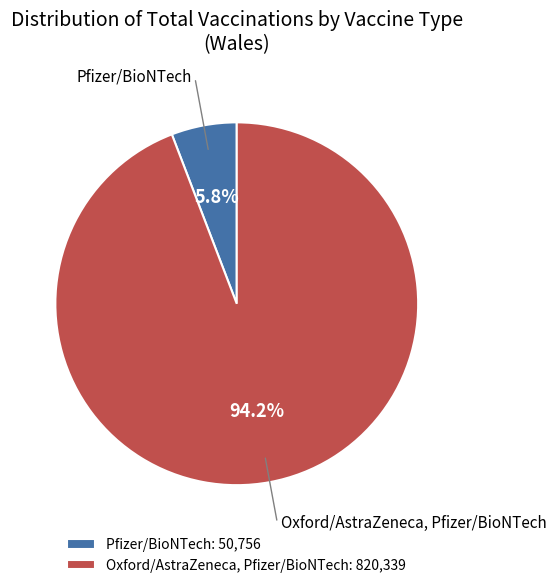

How many slices are in this pie chart?

2